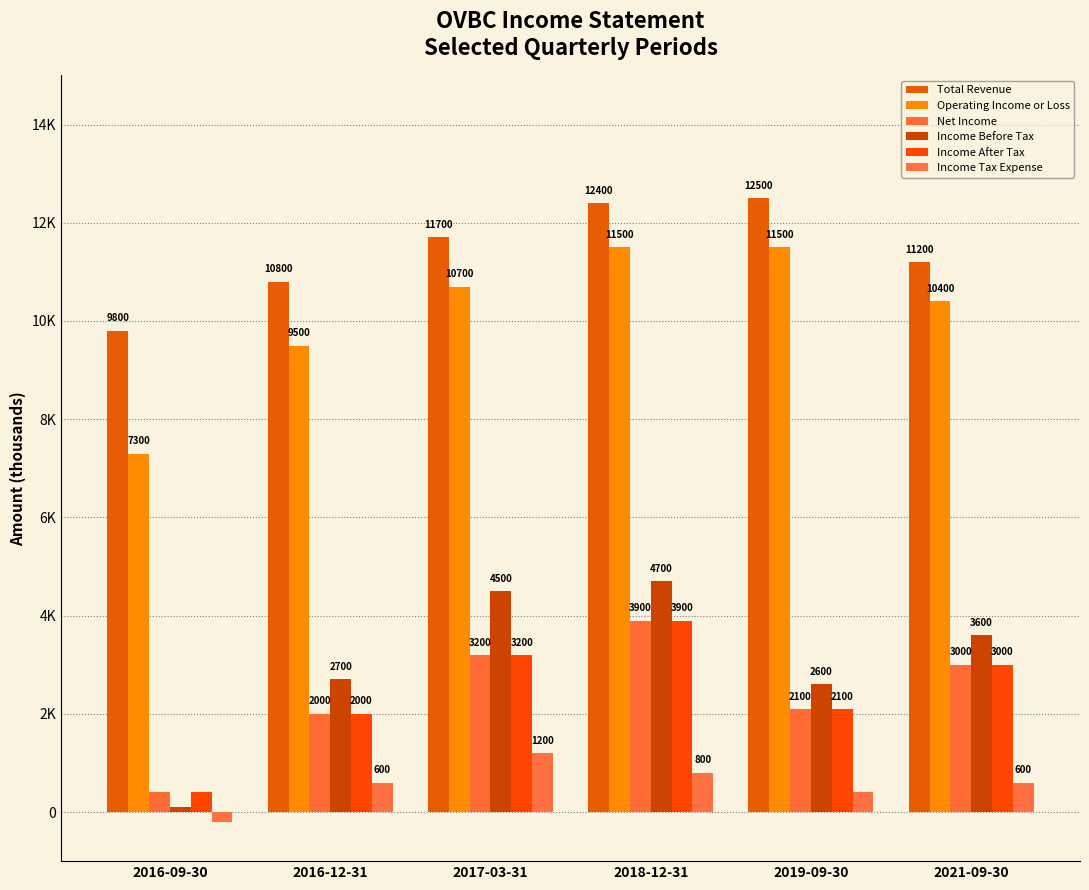

At which label is Income Tax Expense closest to 500?

2016-12-31